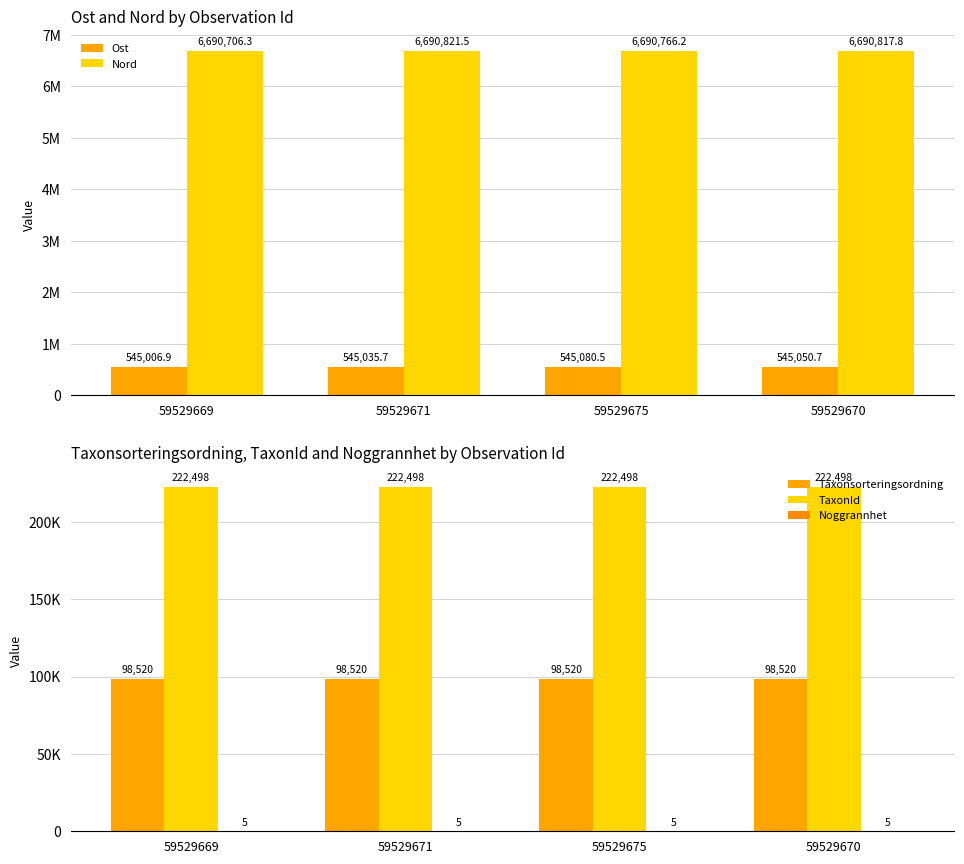

Does the chart contain any negative values?

No